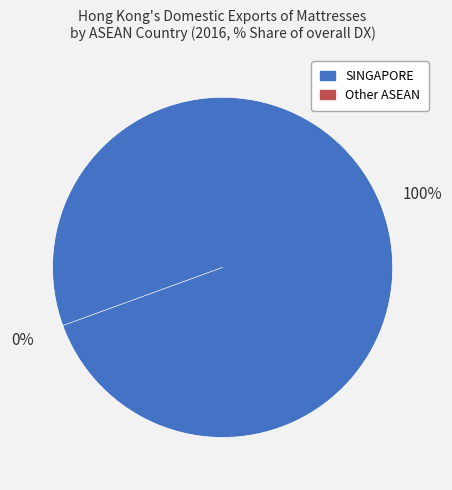

How many segments does this pie chart have?

2